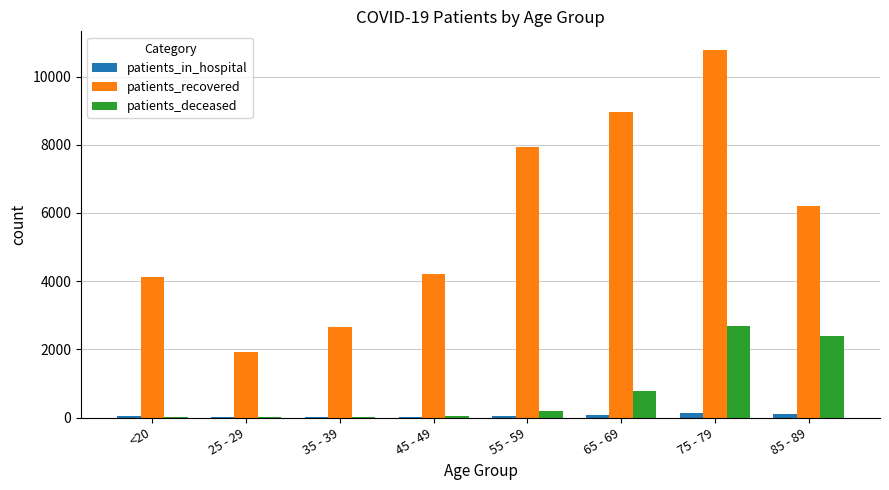

Which series has the largest total across all categories?

patients_recovered